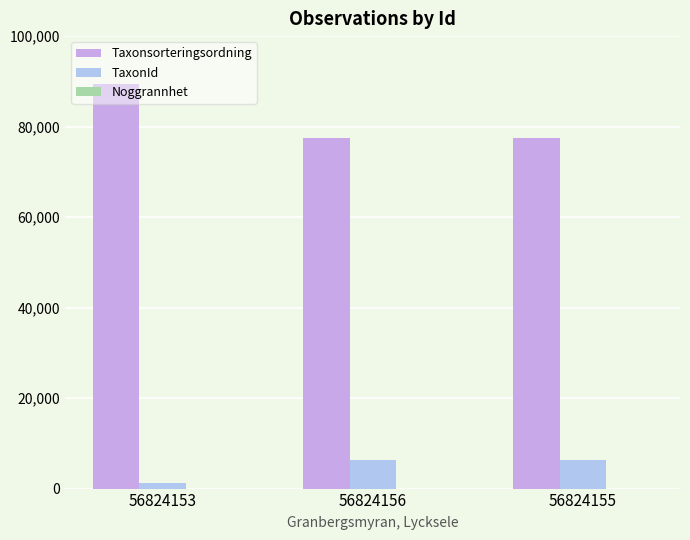

What is the spread (max minus min) of values at 56824156?

77496